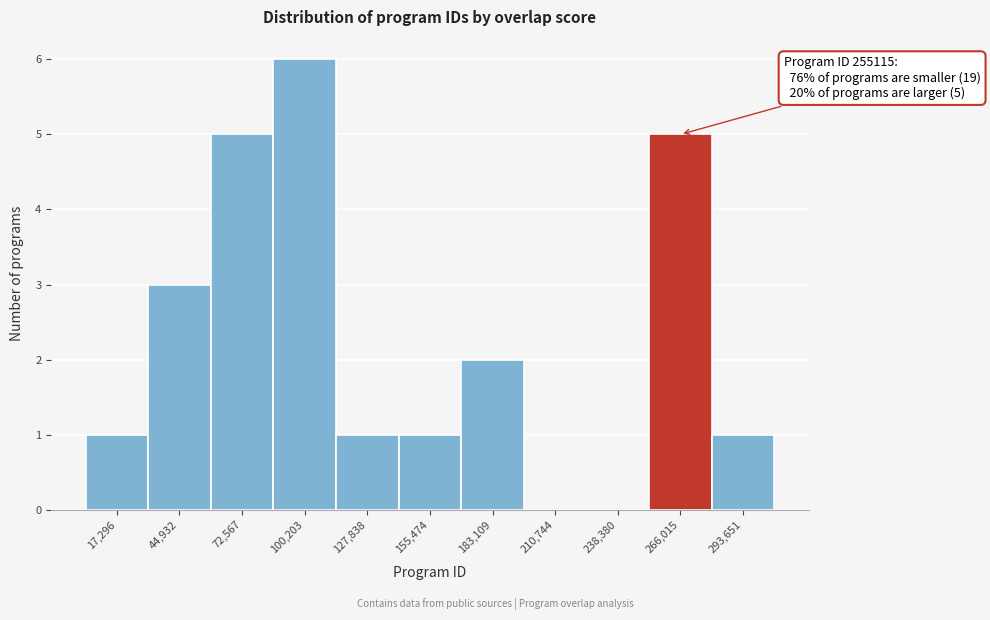

Over which range of the x-axis is the bar tallest?

85000 to 115000